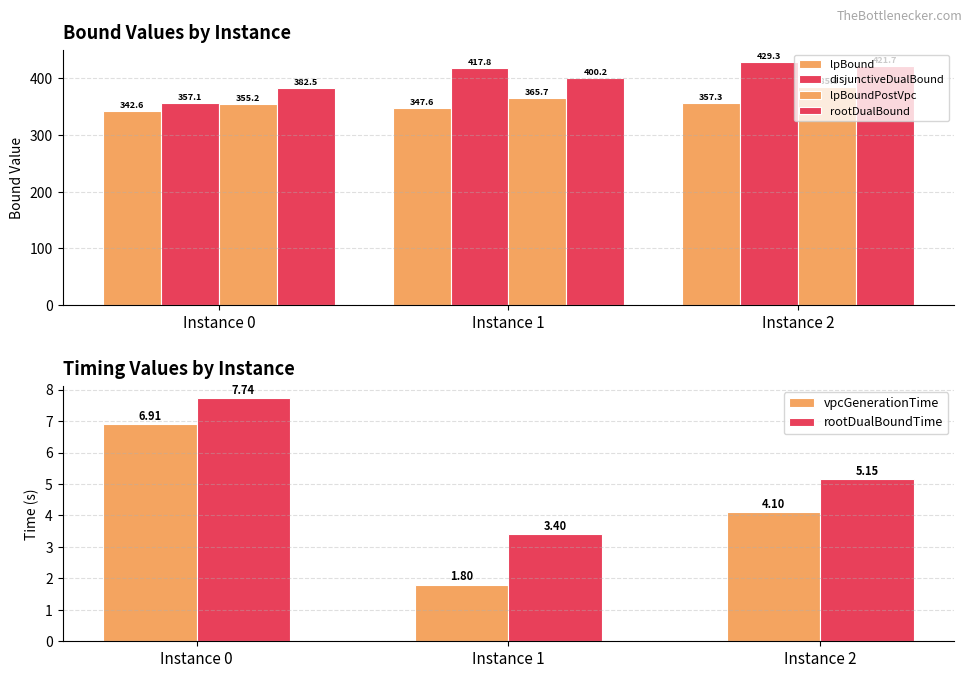

At how many categories does at least one series exceed 248?

3